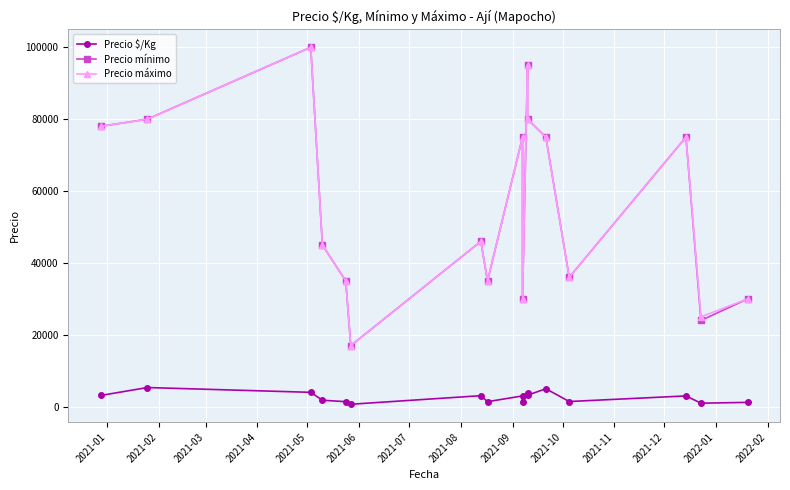

Which series has the widest spread of values?

Precio mínimo